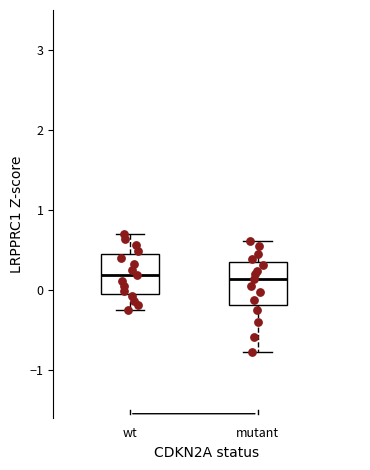

Where is the lower edge of the box for mutant on the y-axis? The values are not printed on the chart, so give them approximately, as read against the axis.

-0.2